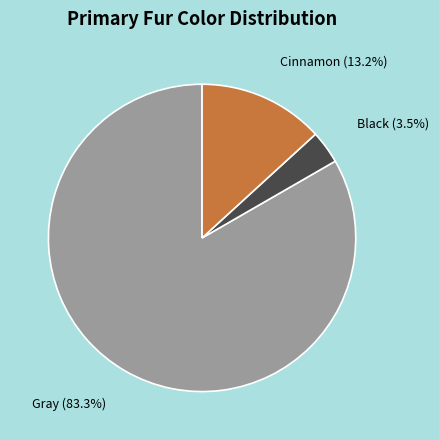

To the nearest percent, what is the average slice percentage?

33%